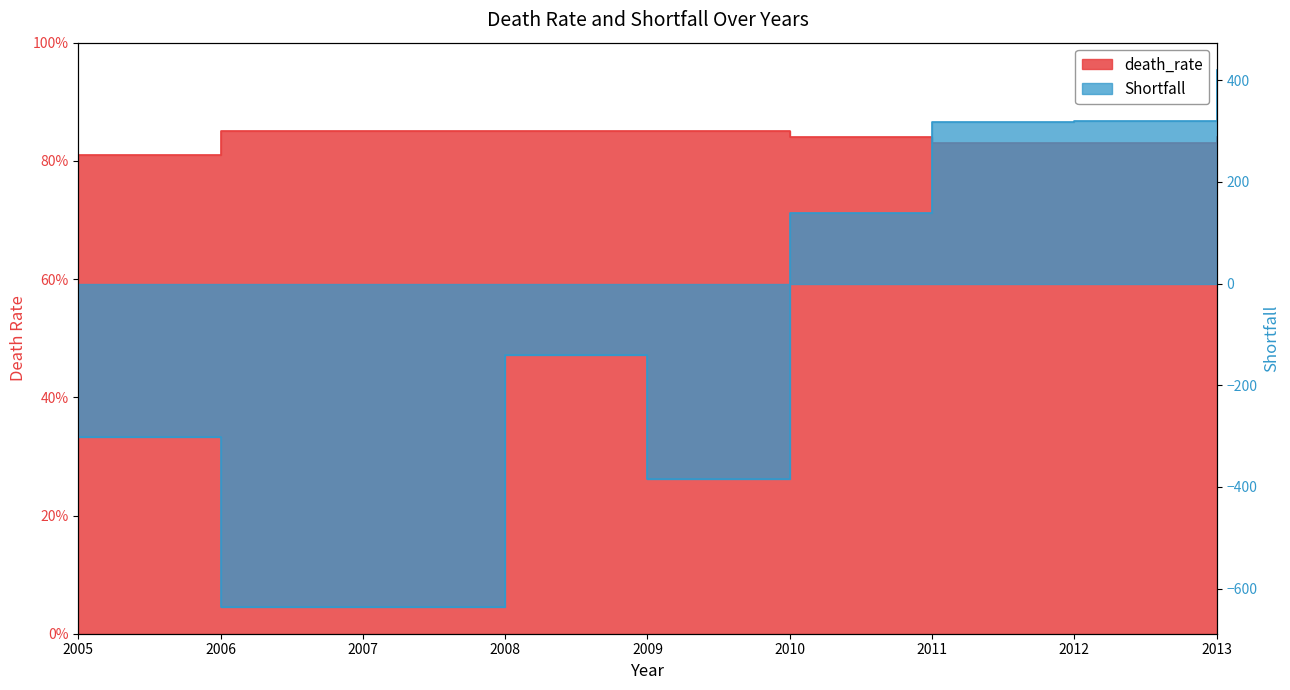

The Shortfall series shows 421.0 at 2013. True or false?

True